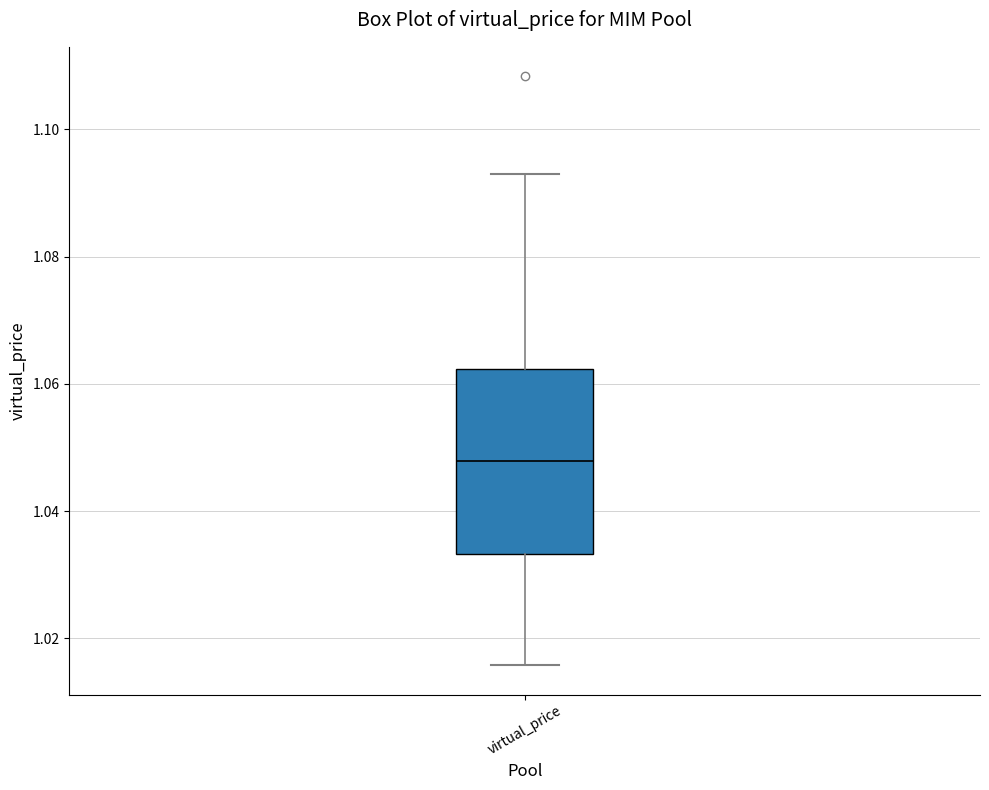

Read this box plot against the y-axis: the position of the median line, the range covered by the box, and the ends of both whiskers. The values are not printed on the chart, so give them approximately, as read against the axis.

median 1.048, box 1.034 to 1.062, whiskers 1.016 to 1.094